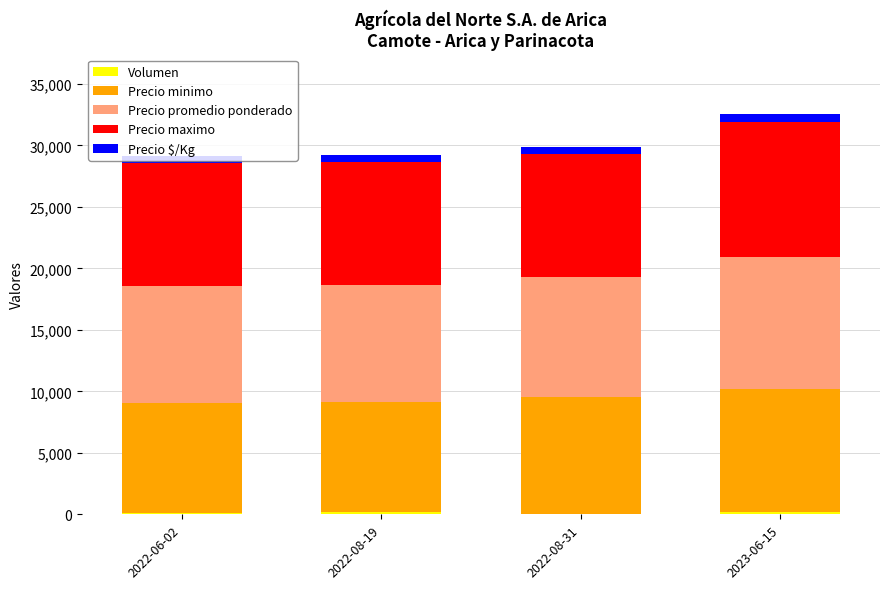

How many data points does each series have?

4